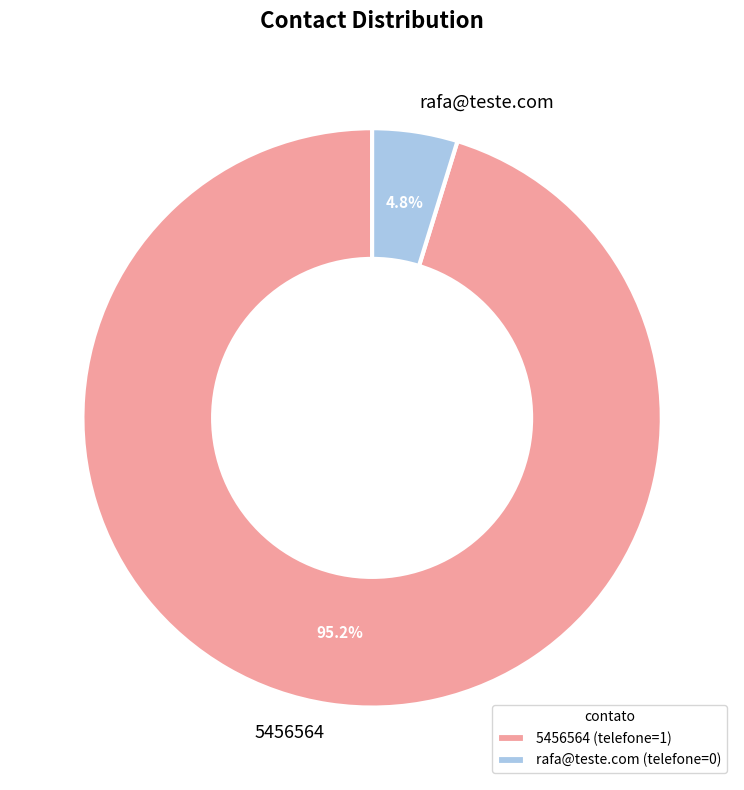

Which category has the smallest portion of the pie?

rafa@teste.com